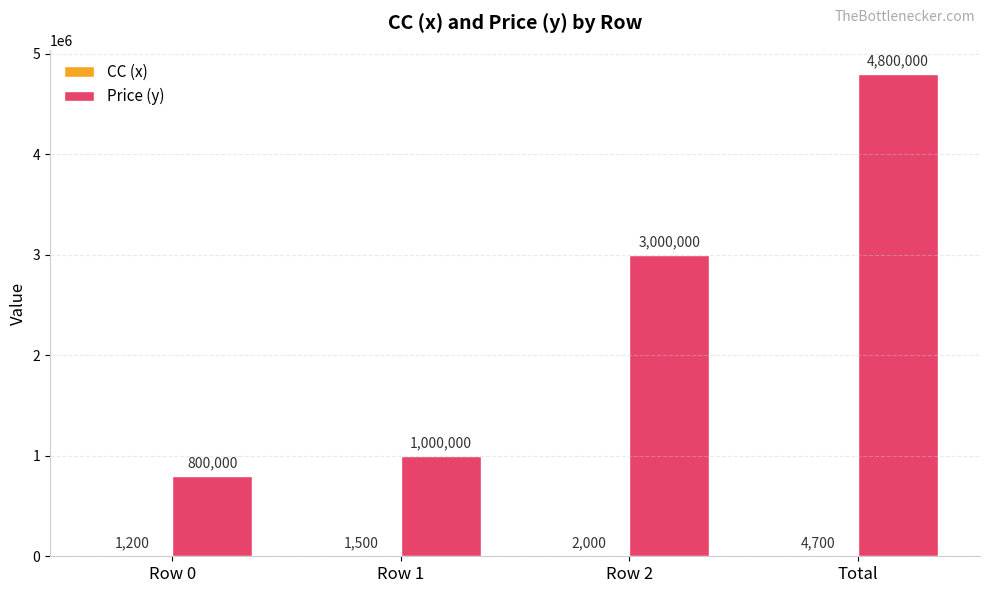

The Price (y) series shows 4800000 at Total. True or false?

True